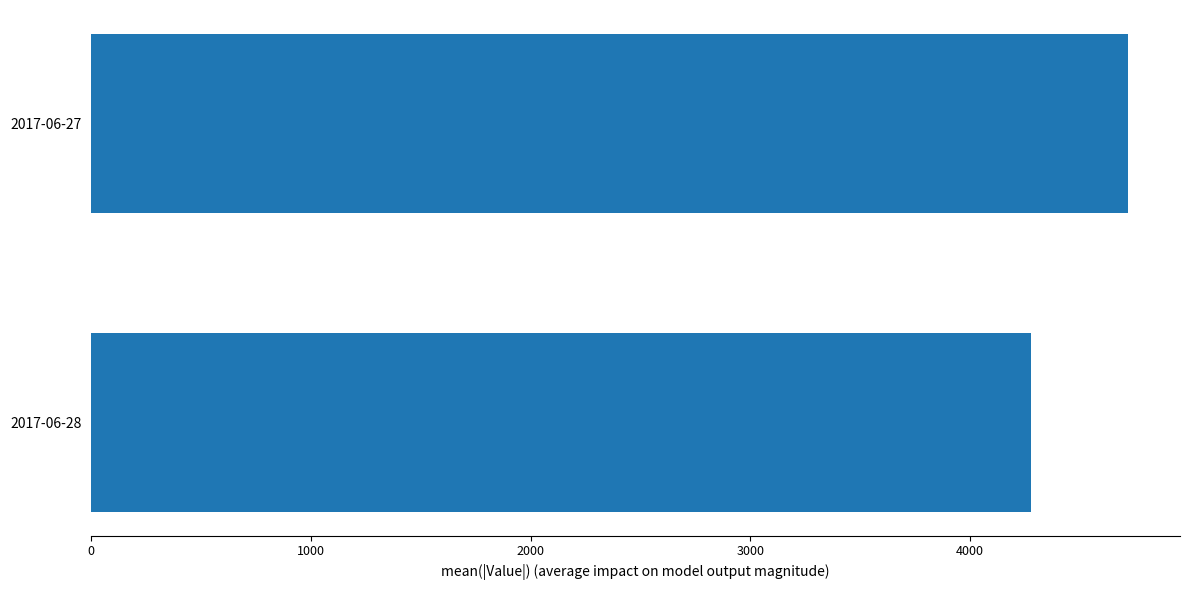

How many series are shown in this chart?

1